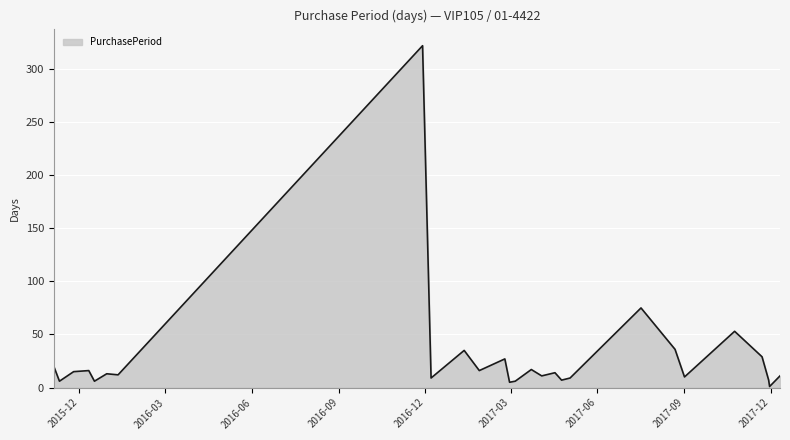

What is the difference between the maximum and minimum values?

321